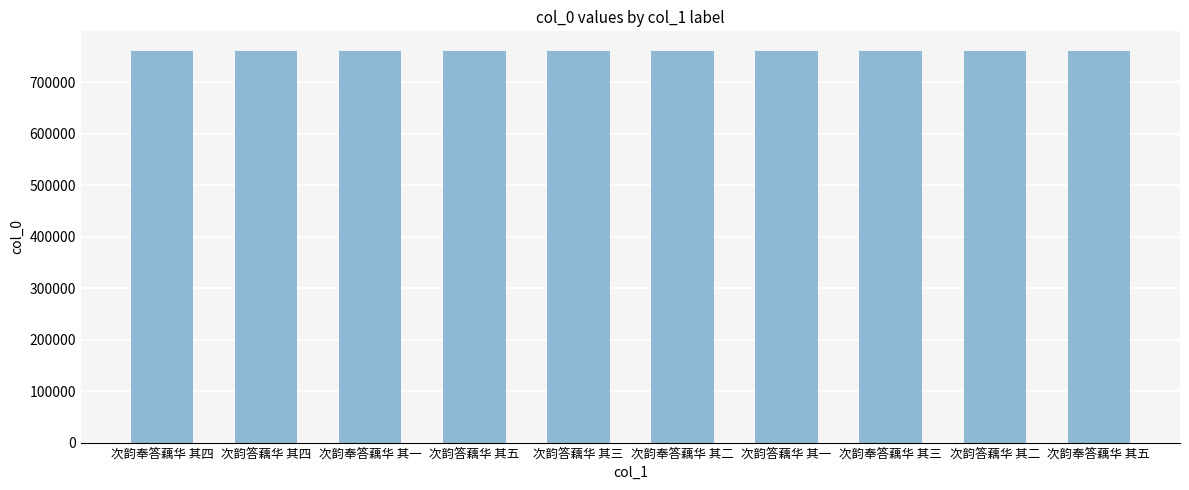

What is the change in value from 次韵奉答藕华 其四 to 次韵答藕华 其五?

+973